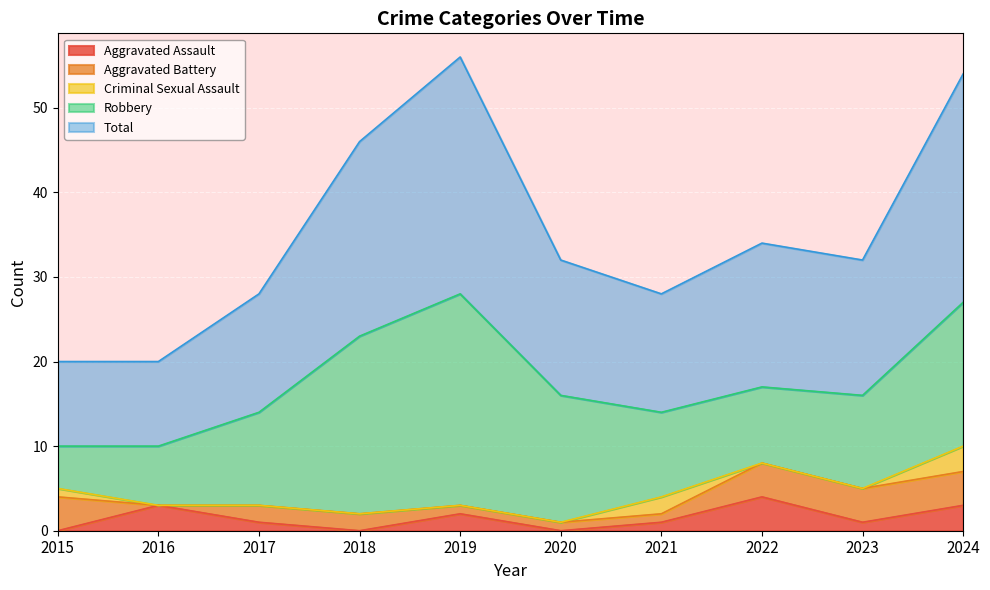

At which label does Aggravated Assault reach its peak?

2022